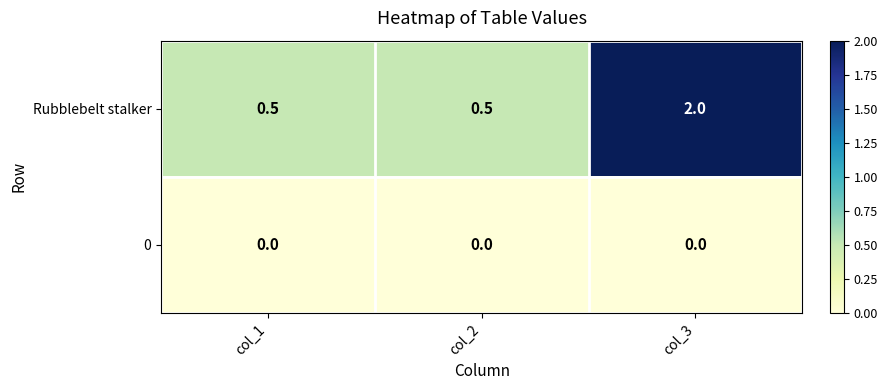

Reading left to right, transcribe all the data shown in this chart.

Rubblebelt stalker: 0.5	0.5	2.0
0: 0.0	0.0	0.0